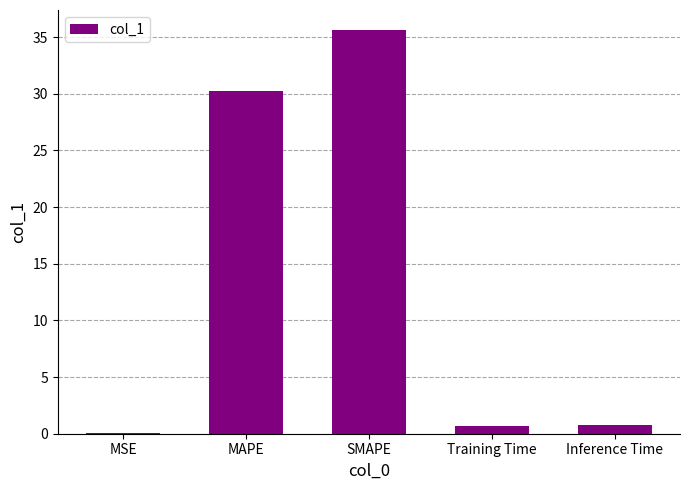

How many series are shown in this chart?

1